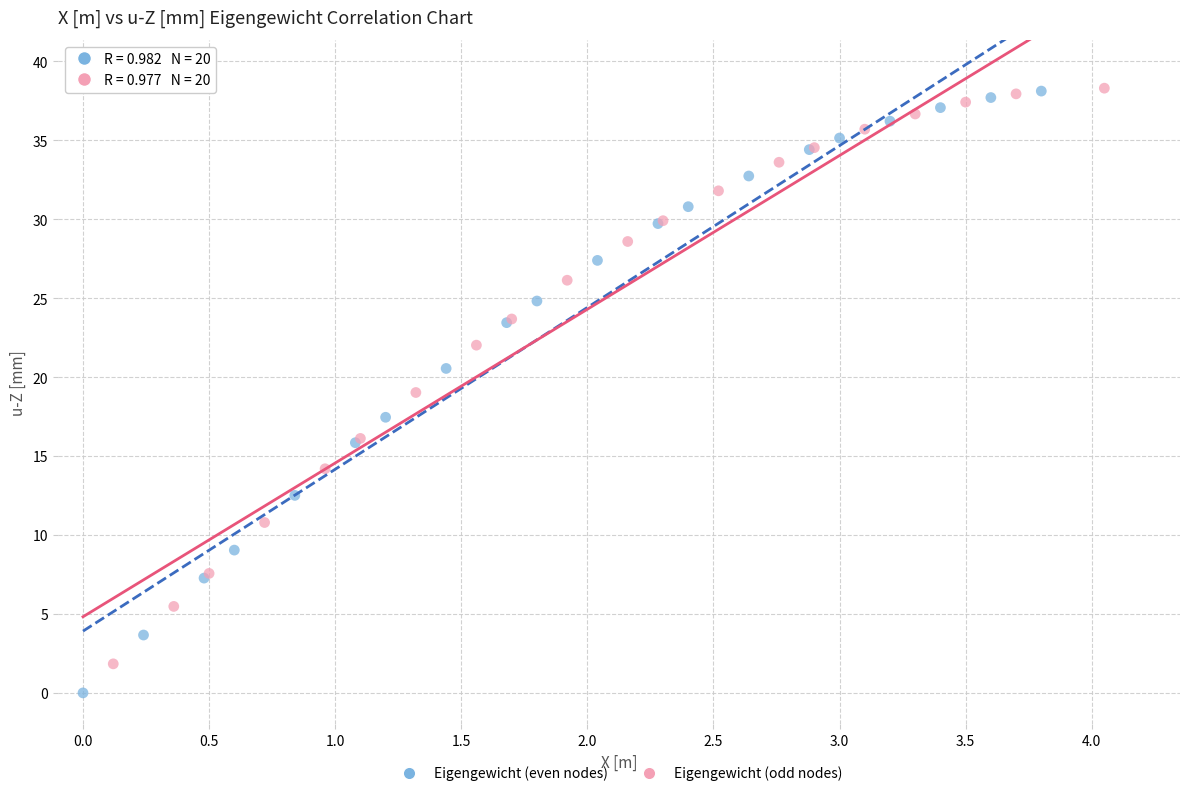

Which series has the widest spread of Y values?

Eigengewicht (even nodes)